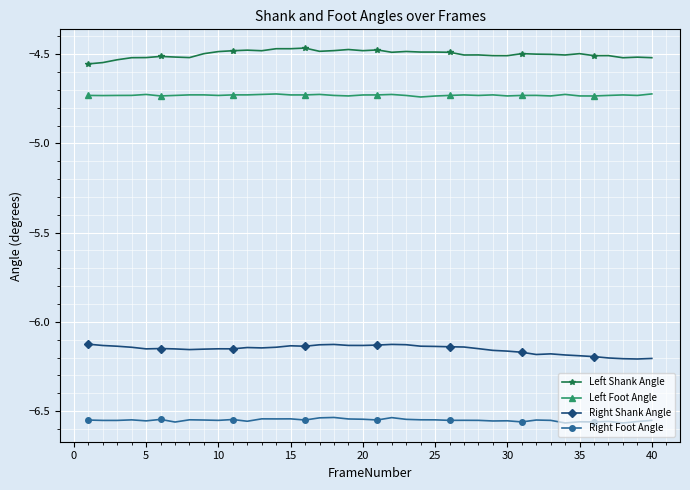

Which series has the largest total across all categories?

Left Shank Angle